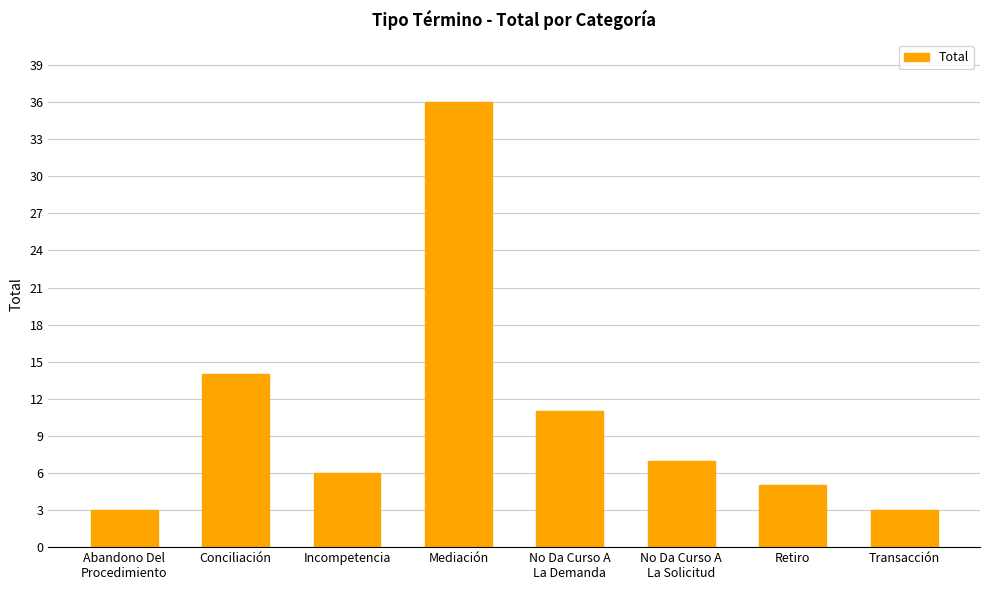

The chart shows a value of 14 at Conciliación. True or false?

True